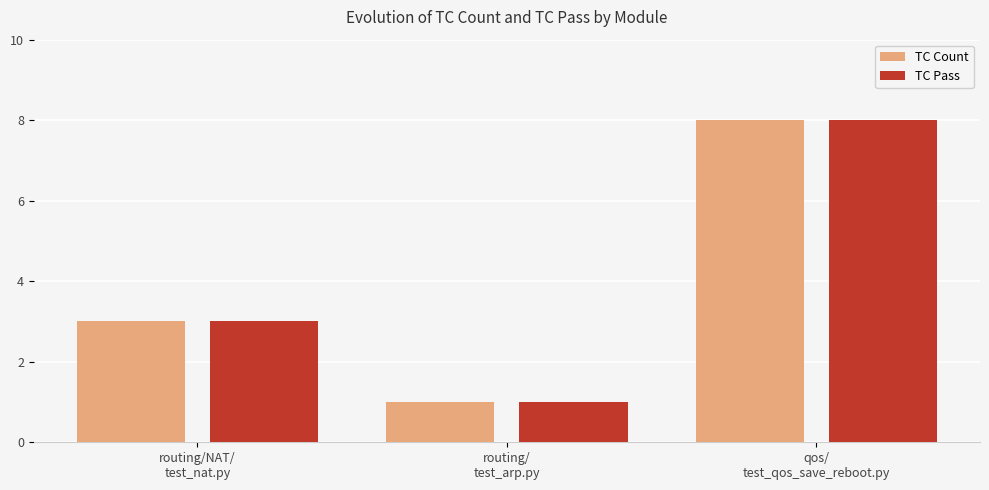

Reading left to right, extract all data points from this chart.

TC Count: routing/NAT/
test_nat.py=3	routing/
test_arp.py=1	qos/
test_qos_save_reboot.py=8
TC Pass: routing/NAT/
test_nat.py=3	routing/
test_arp.py=1	qos/
test_qos_save_reboot.py=8